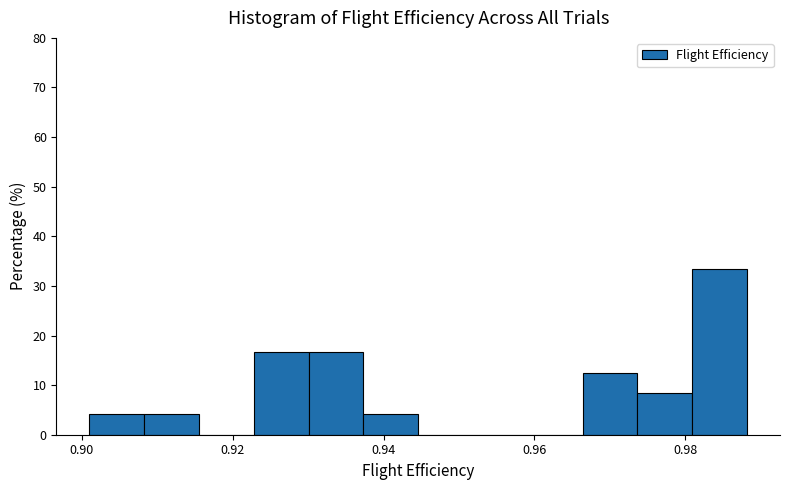

Around what value on the x-axis is the tallest bar? Give the approximate position of its centre, as read against the axis.

0.984